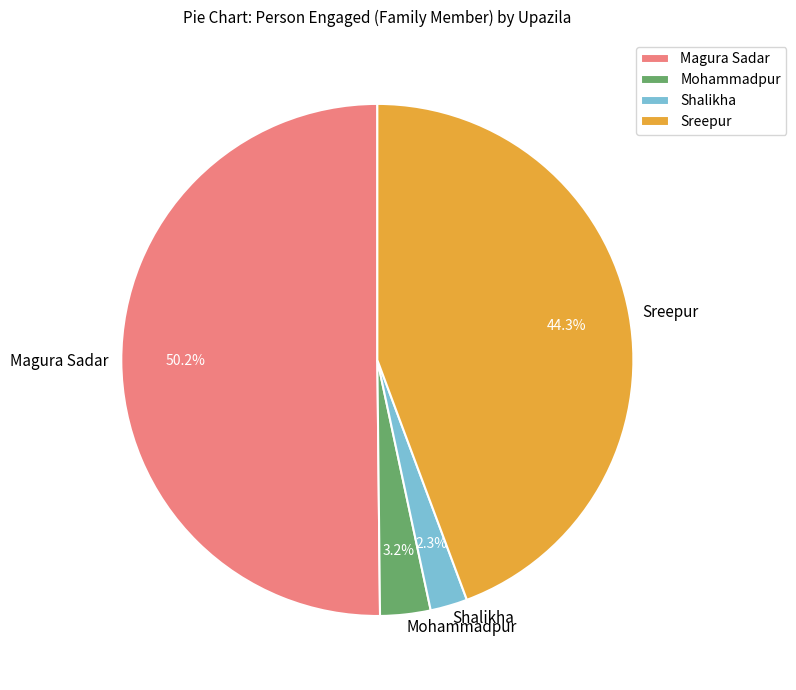

True or false: Mohammadpur accounts for 3% of the total.

True